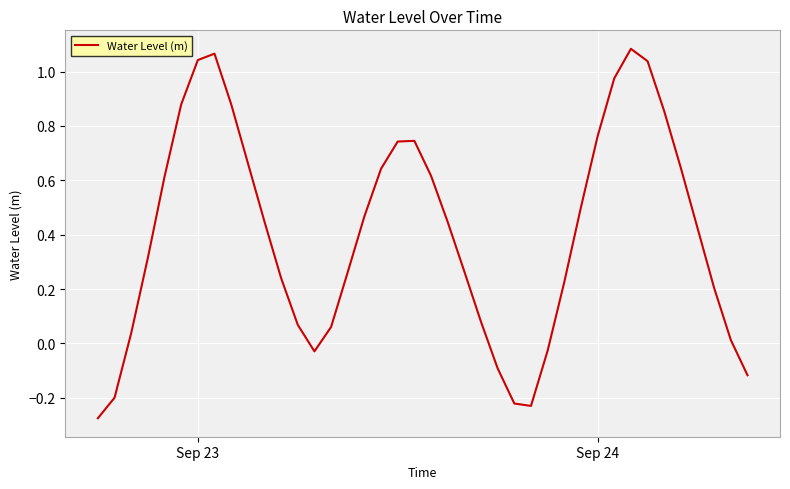

What is the difference between the maximum and minimum values?

1.4